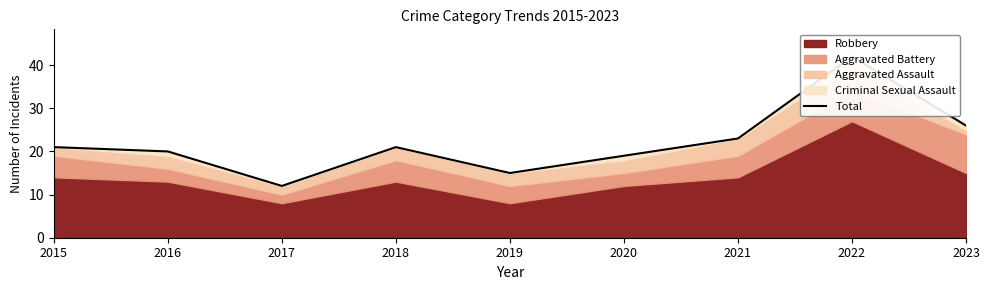

What is the value of the 3rd point from the left?

12